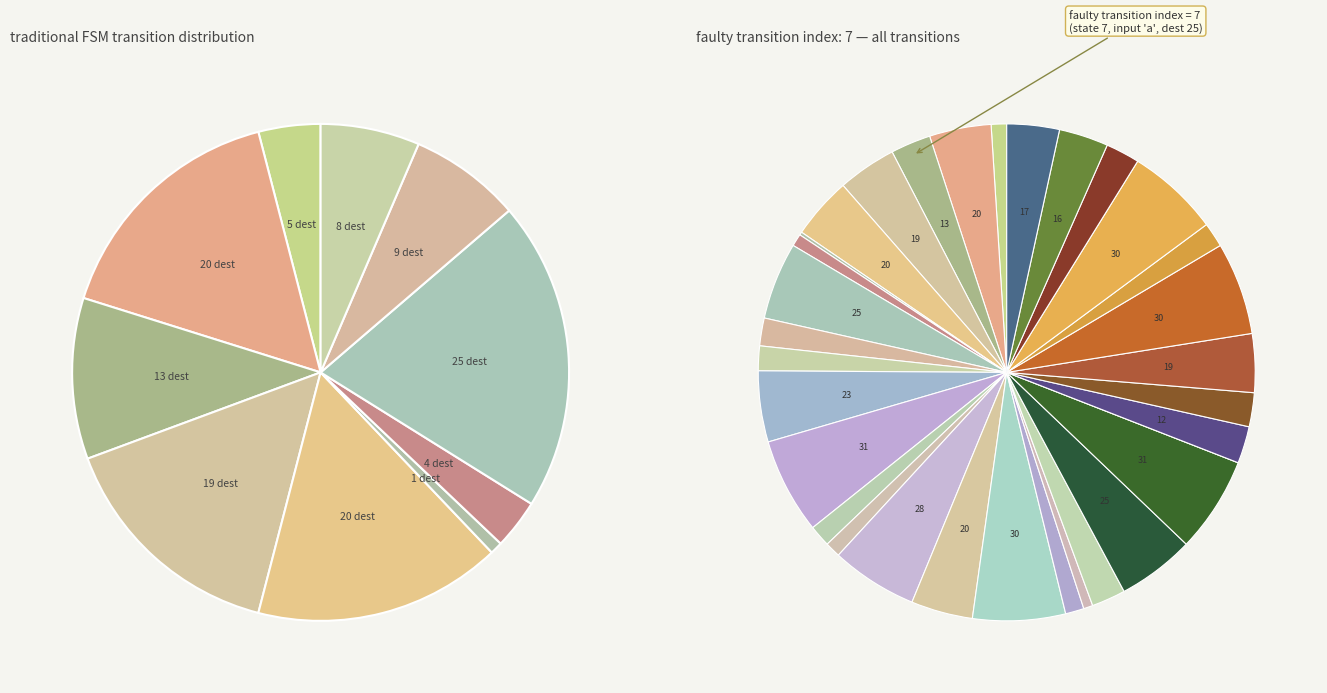

Does state_8_a represent more than half of the total?

No